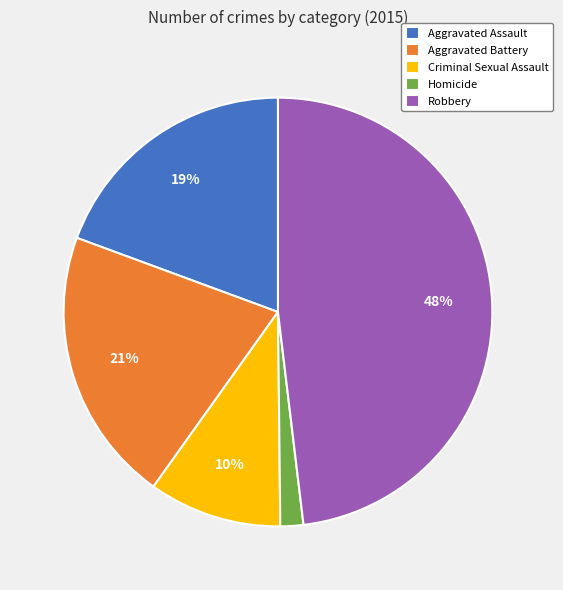

What percentage is the Aggravated Battery slice, to the nearest percent?

21%